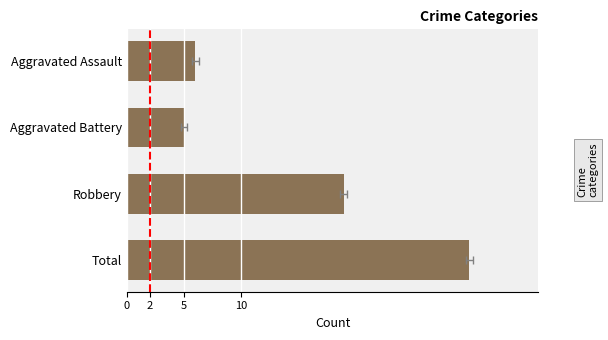

Which has a higher value, Total or Robbery?

Total